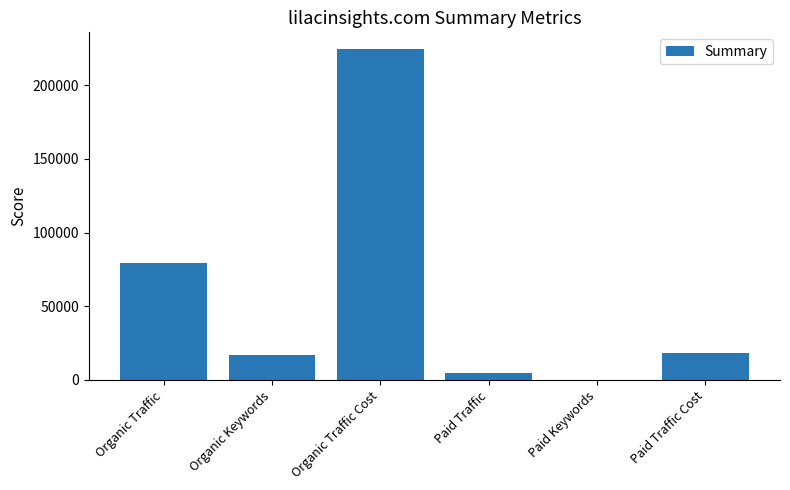

Between Paid Traffic Cost and Paid Keywords, which is larger?

Paid Traffic Cost